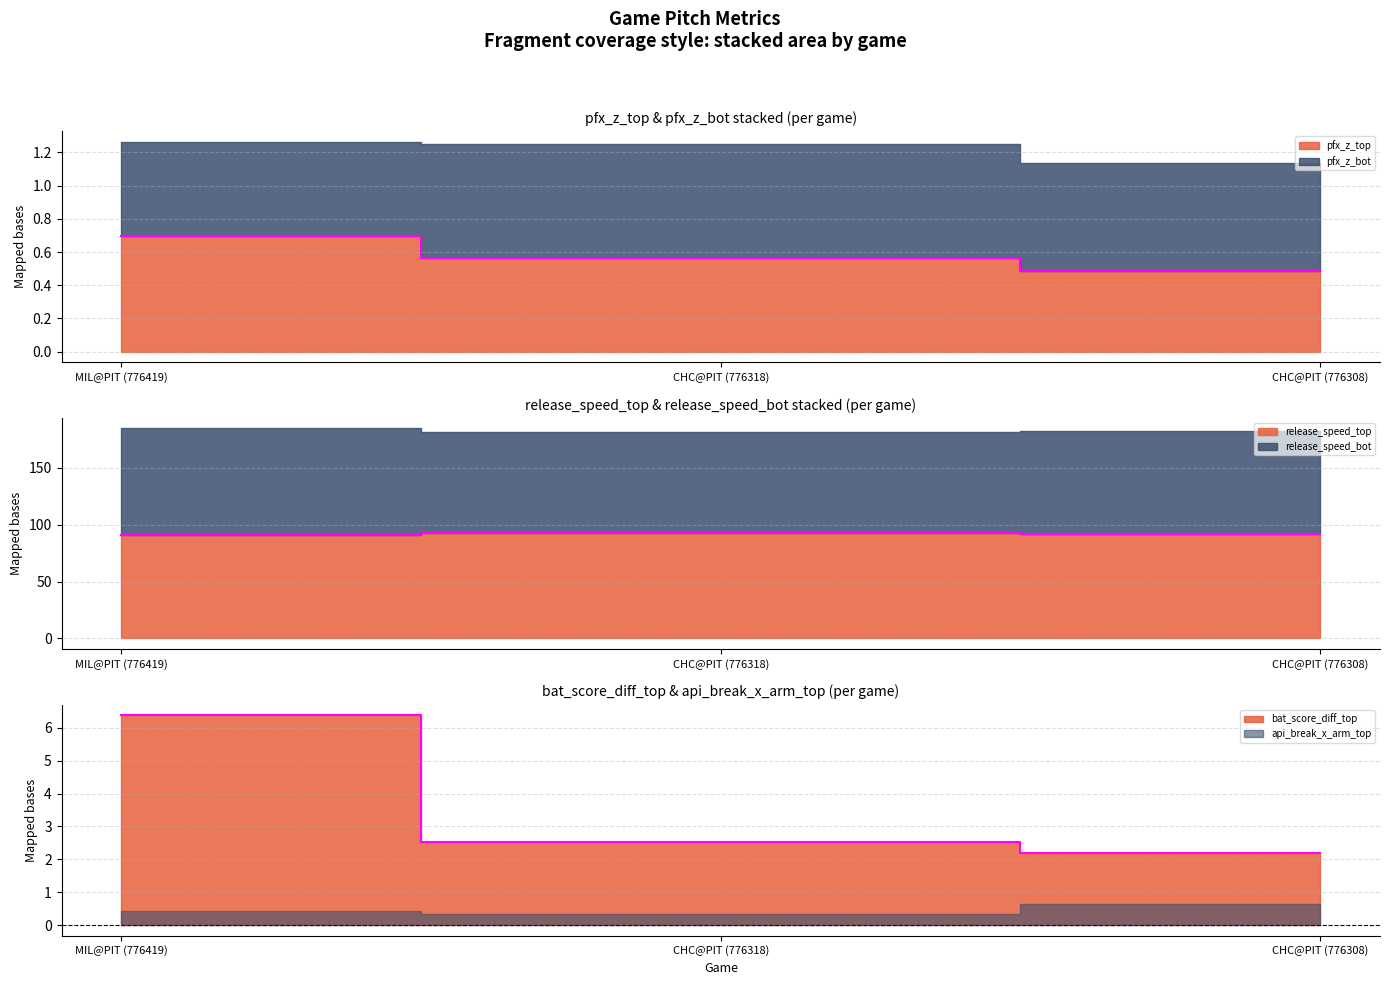

What is the label of the 1st point from the left?

MIL@PIT (776419)